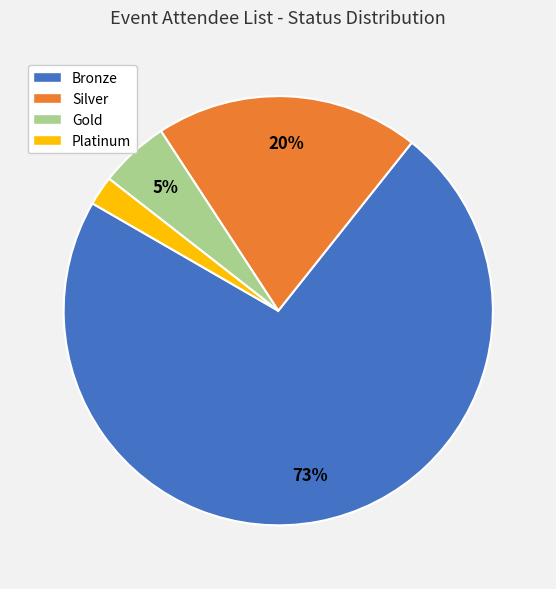

True or false: Gold accounts for 1% of the total.

False